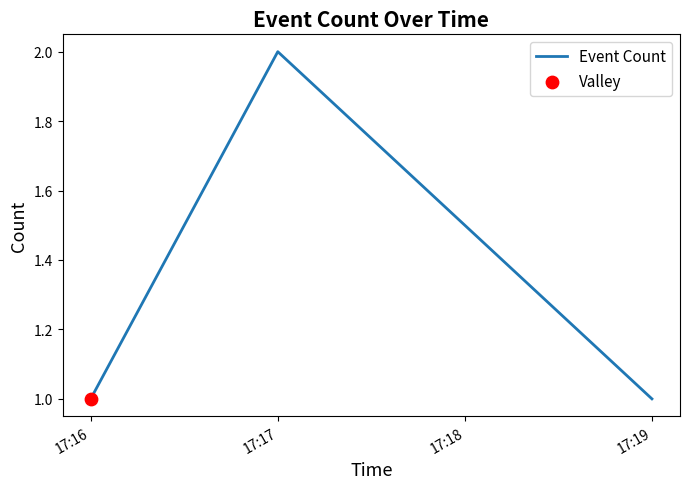

Between 17:16 and 17:17, which is larger?

17:17